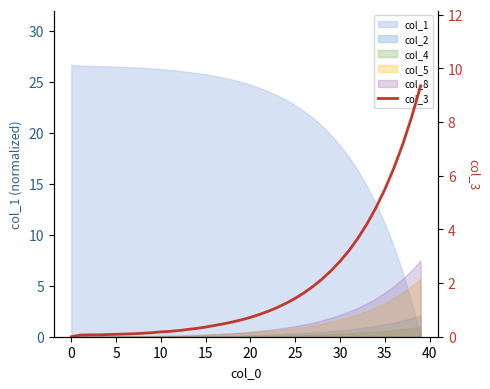

What is the label of the 18th point from the left?

17